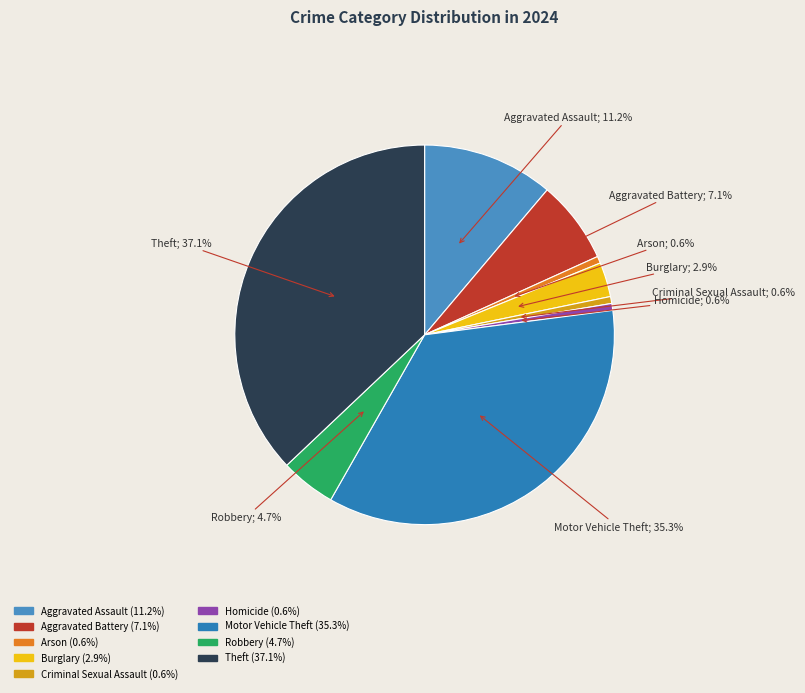

Between Motor Vehicle Theft and Criminal Sexual Assault, which is larger?

Motor Vehicle Theft